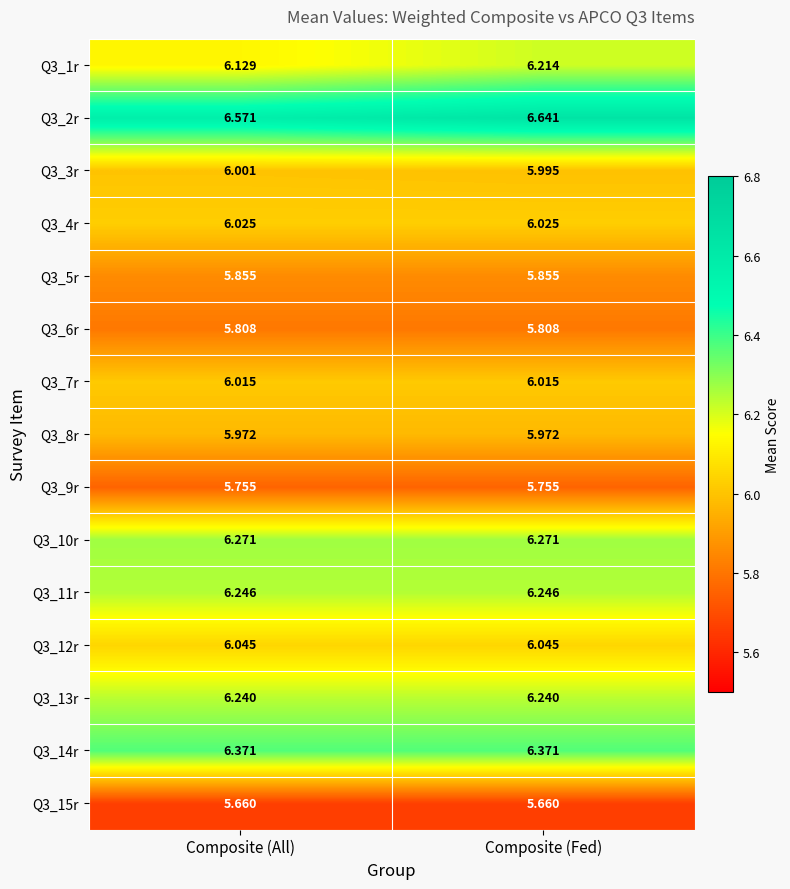

At which label is Q3_1r closest to 6?

Composite (All)